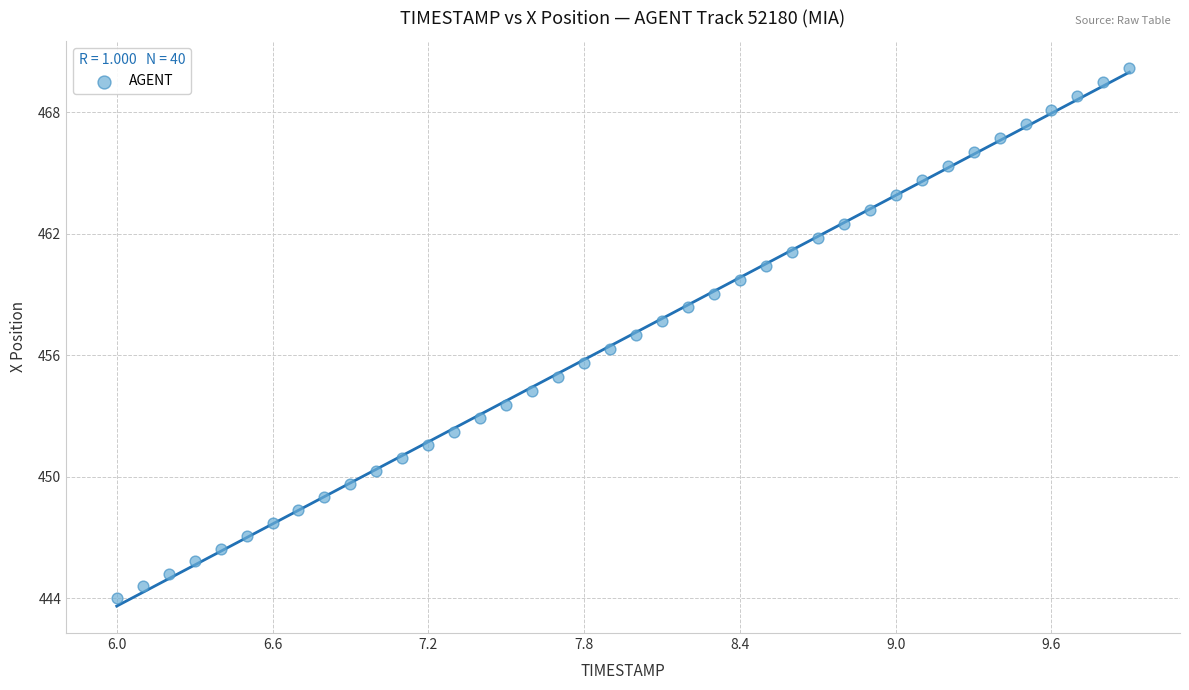

What is the range of X values (max minus min)?

3.9